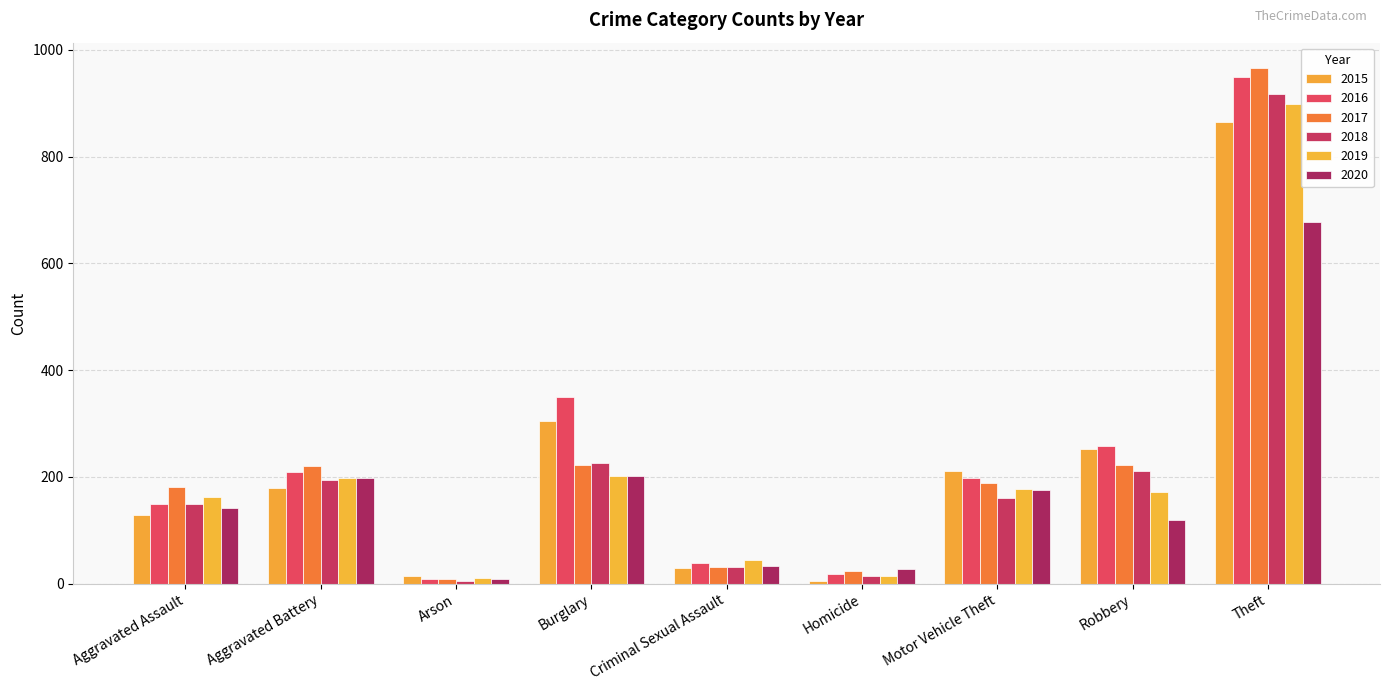

Is the value of 2020 at Homicide greater than the value of 2017 at Aggravated Assault?

No